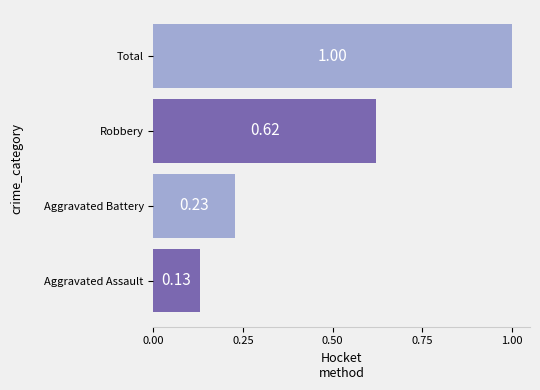

Which has a higher value, Robbery or Aggravated Battery?

Robbery